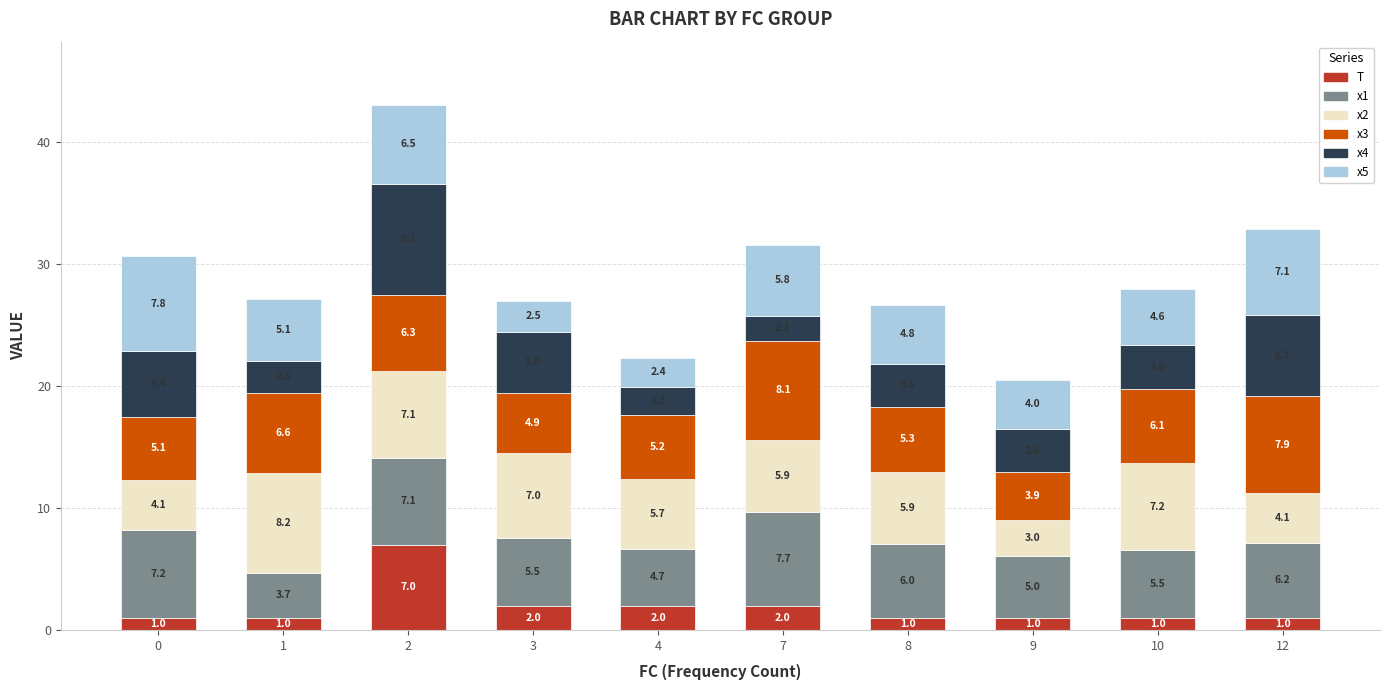

What is the minimum value for T?

1.0